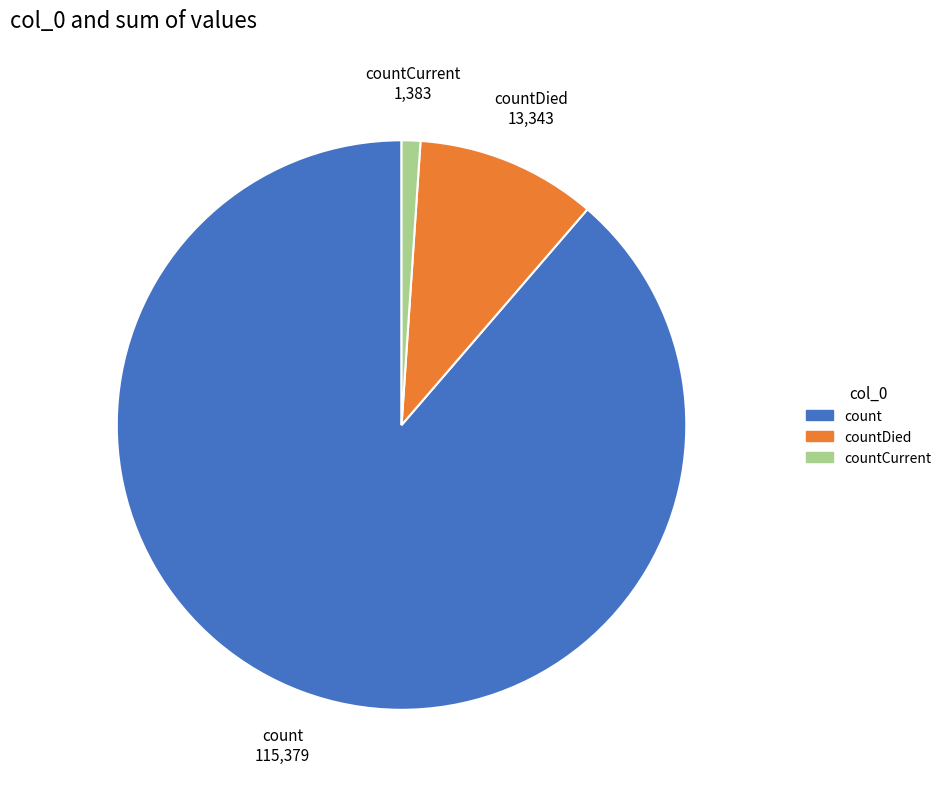

Does any single category account for the majority?

Yes